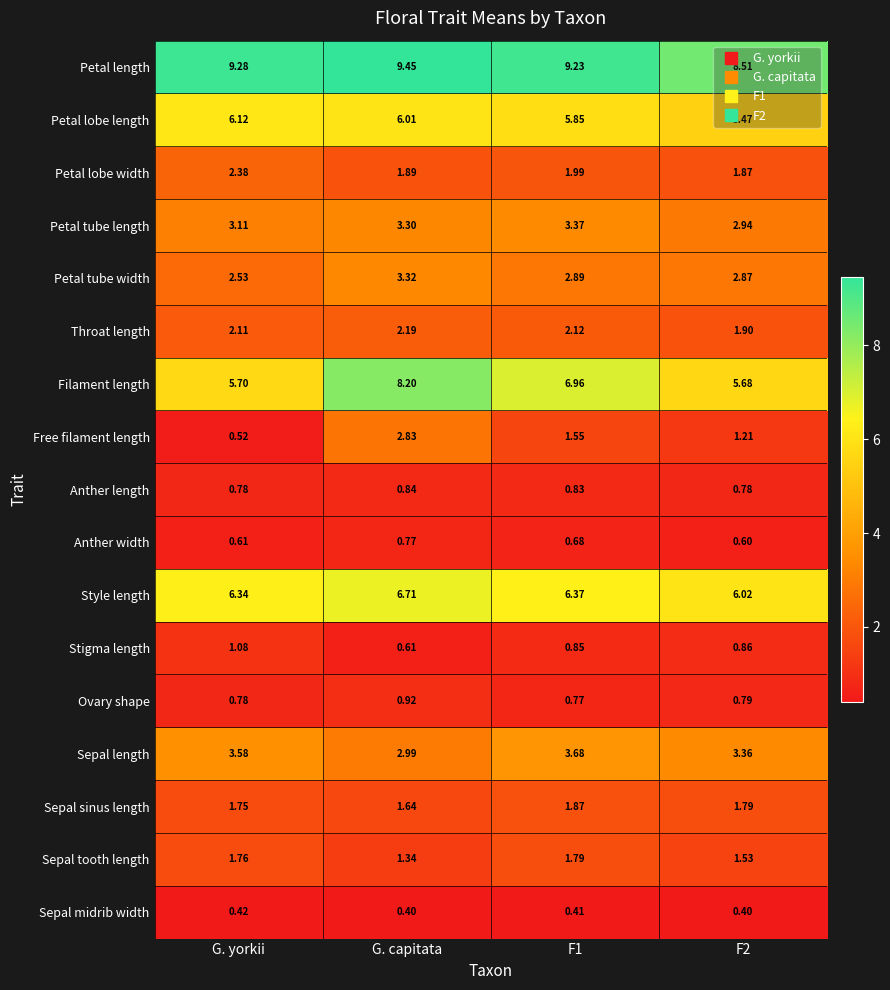

Between F1 and F2, which series saw the biggest shift?

Filament length